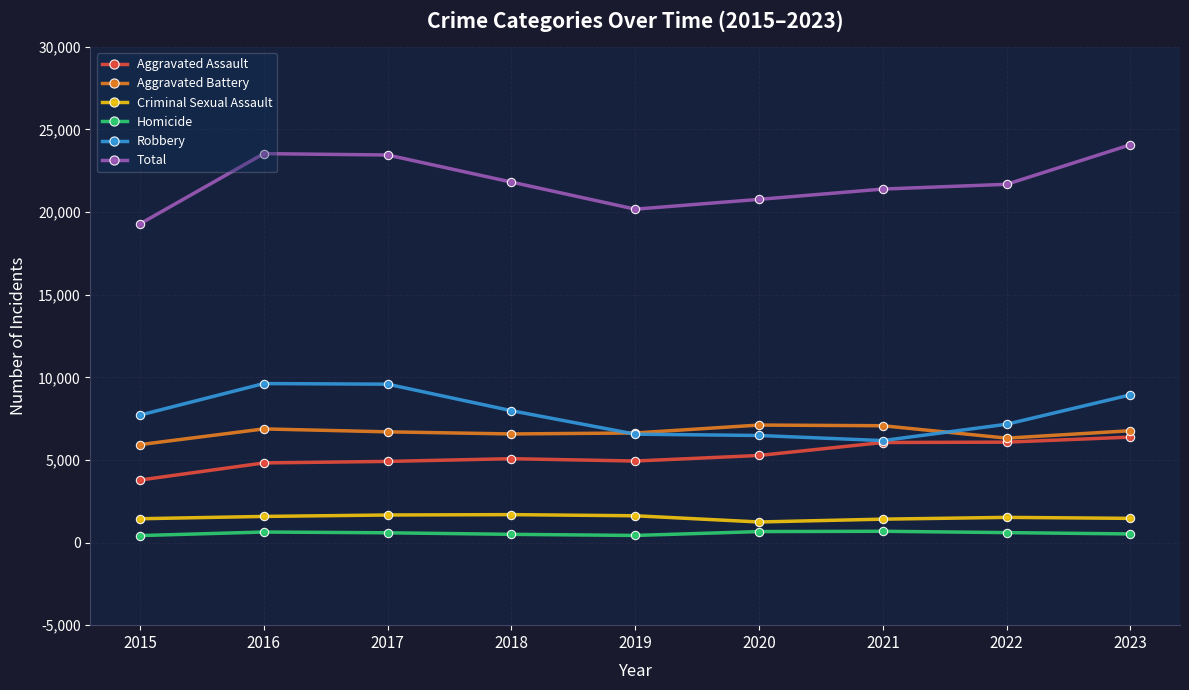

What value does the Total series have at 2021, to the nearest 10?

21390